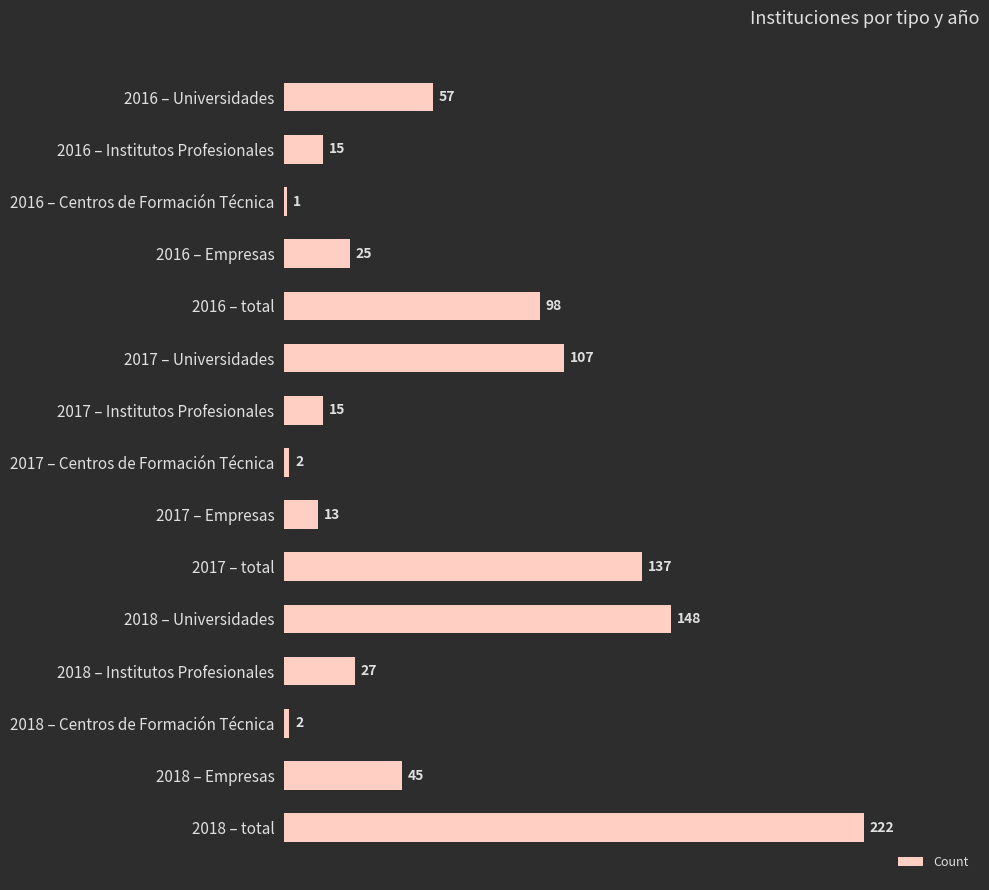

What is the average value?

61